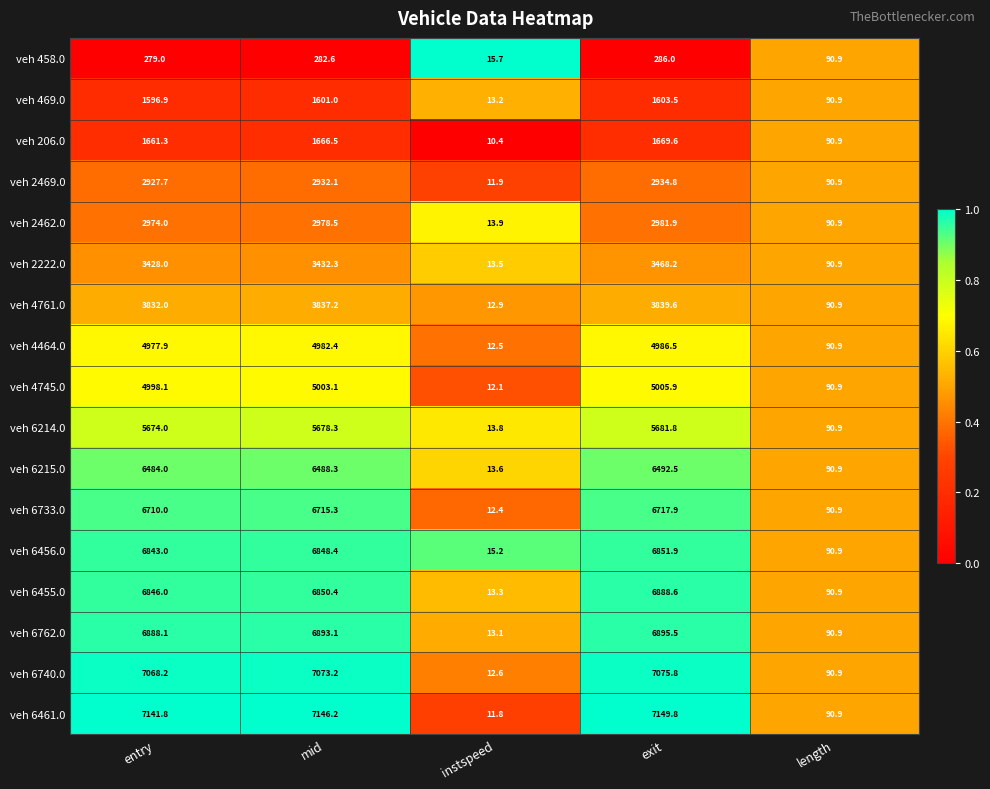

What is the minimum value for veh 6733.0?

12.4